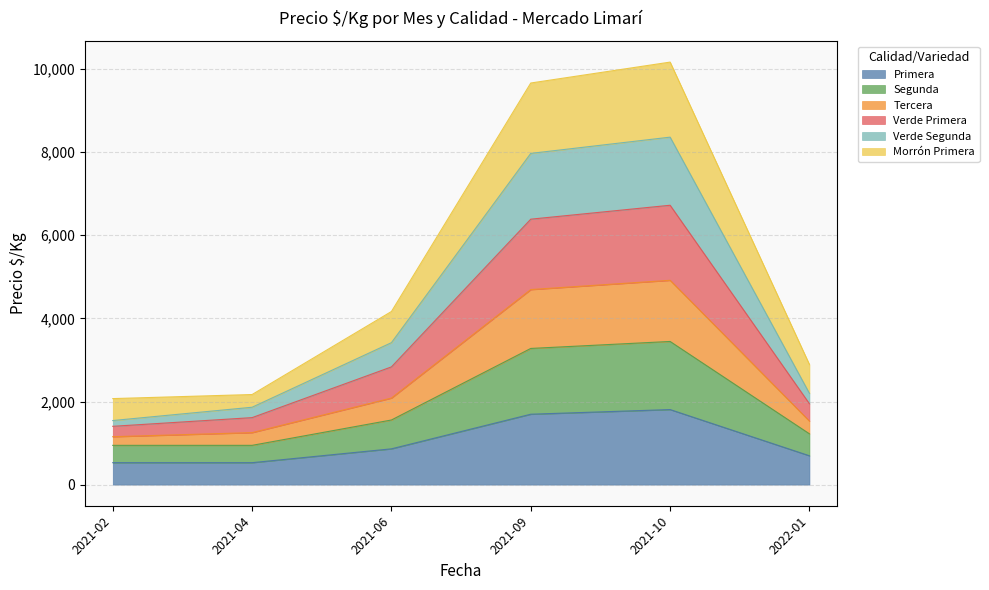

What are all the series names shown in the legend?

Primera, Segunda, Tercera, Verde Primera, Verde Segunda, Morrón Primera